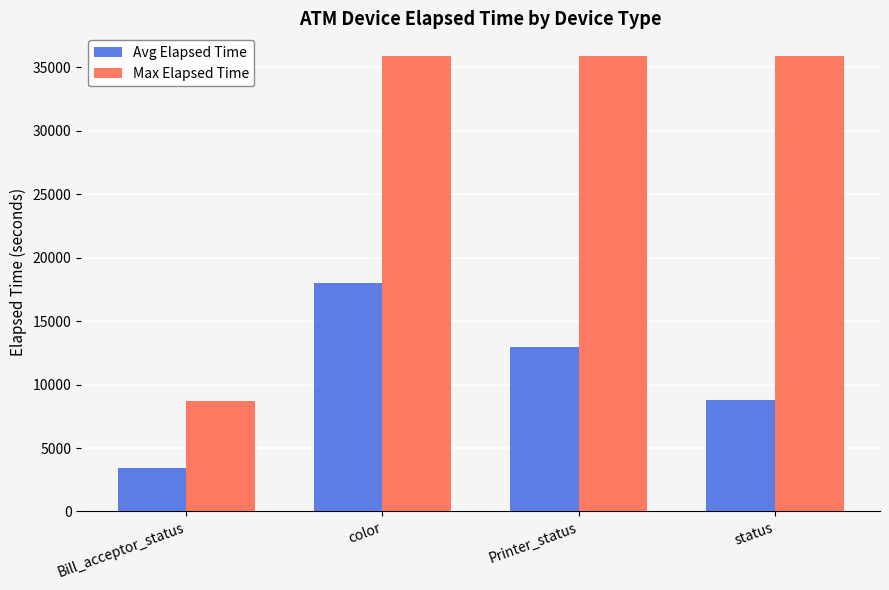

Rank the series by their maximum value, from highest to lowest.

Max Elapsed Time, Avg Elapsed Time